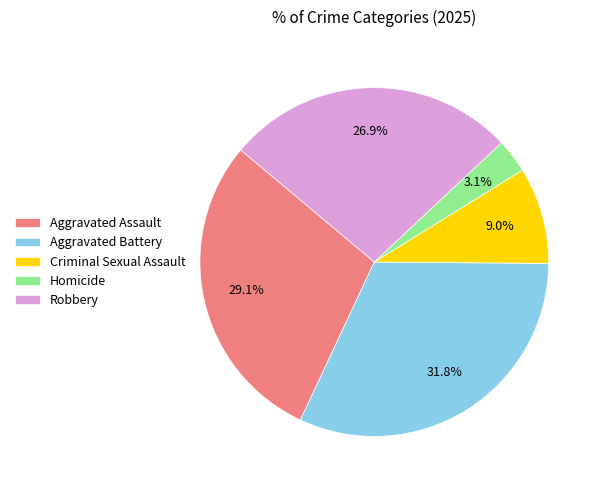

Approximately how many times larger is the value at Robbery compared to Aggravated Battery?

0.8